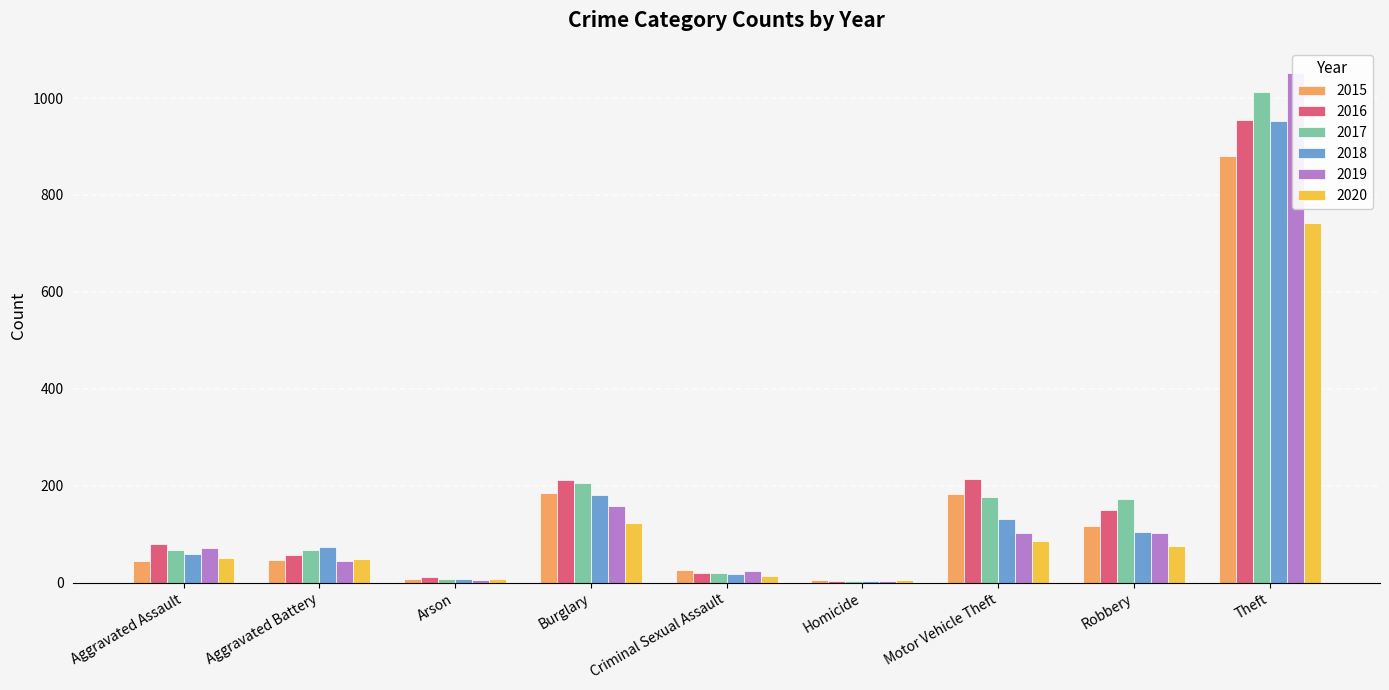

What is the spread (max minus min) of values at Homicide?

1